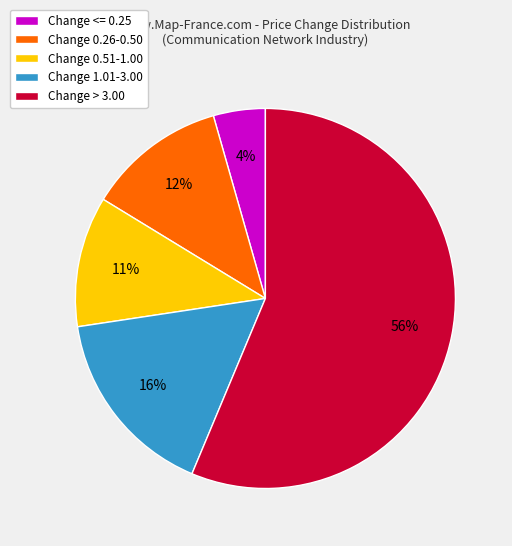

Is the sum of Change <= 0.25 and Change 0.26-0.50 greater than half?

No